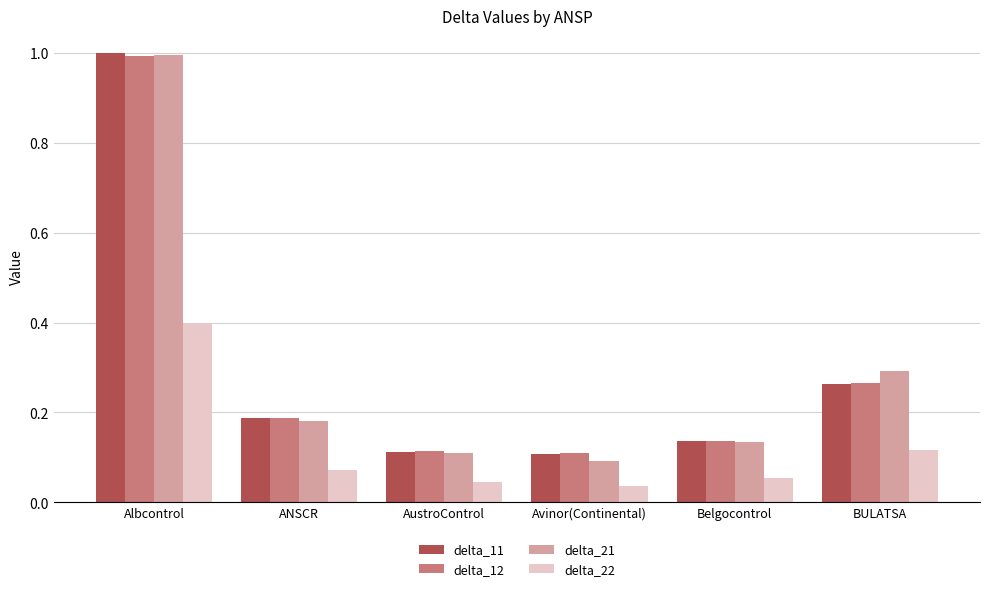

What is the difference between the maximum and minimum values in the delta_21 series?

0.9